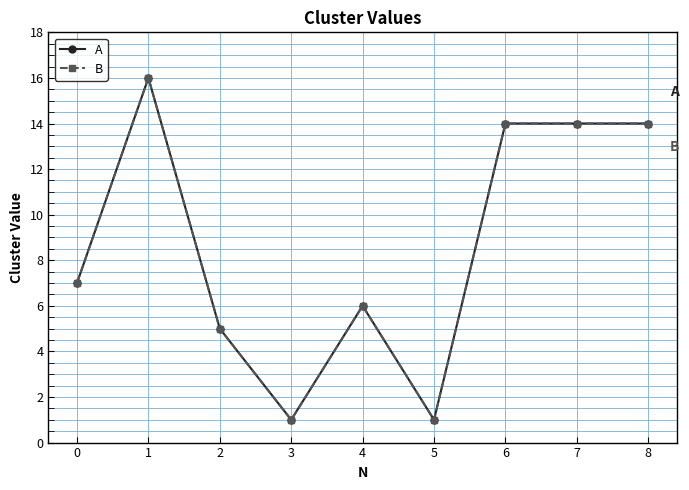

What is the value of the B point at the 4th from the left?

1